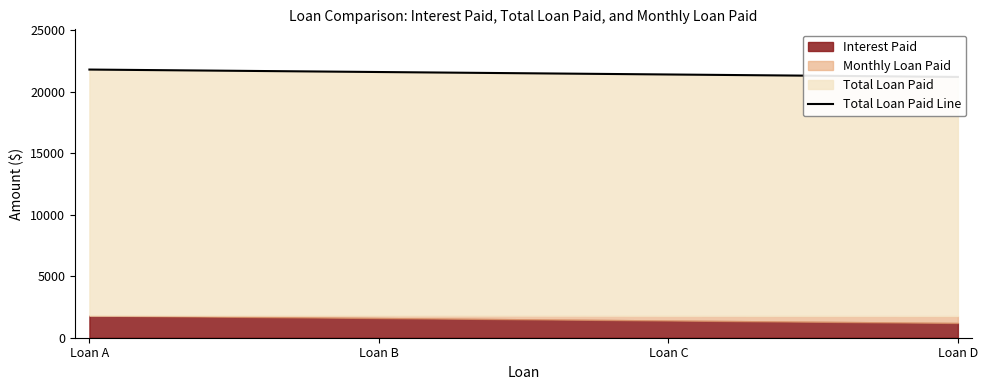

At which label is the value closest to 21500?

Loan B